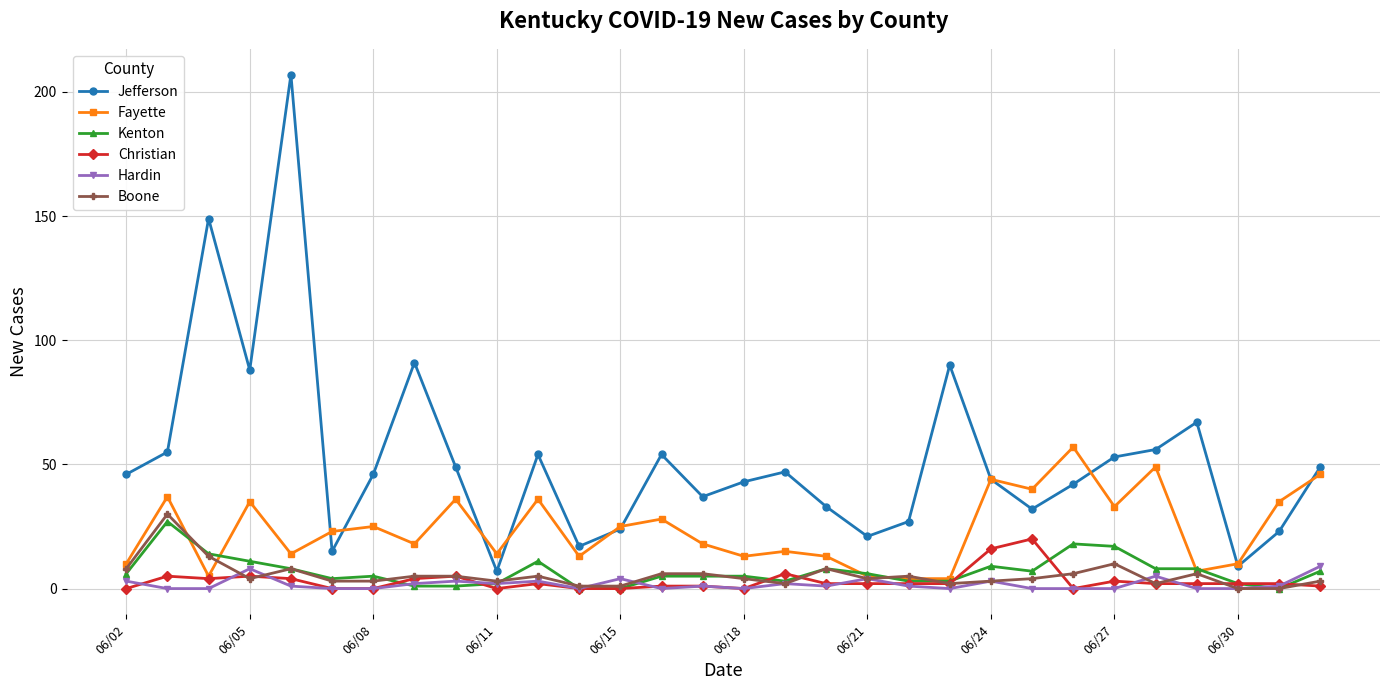

True or false: Kenton has more than 2 interior local peaks.

True